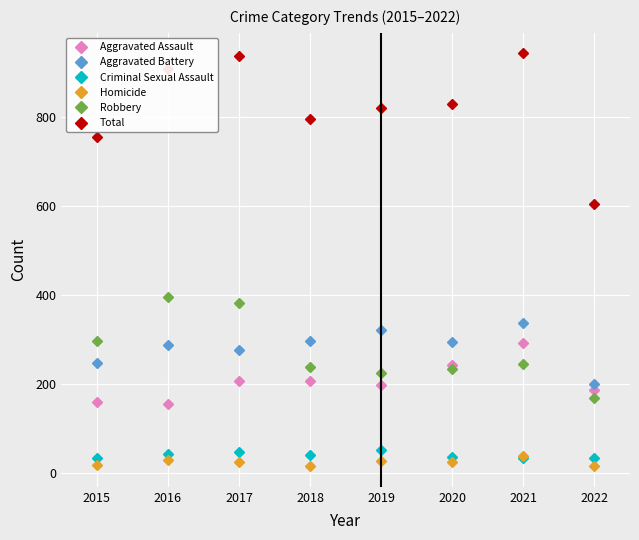

Which series has the largest range (max minus min)?

Total